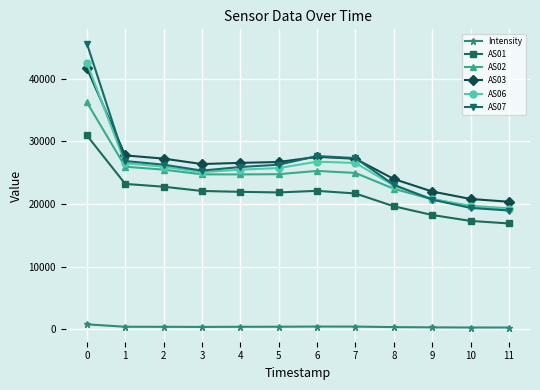

Is the value of AS03 at 11 greater than the value of AS02 at 5?

No